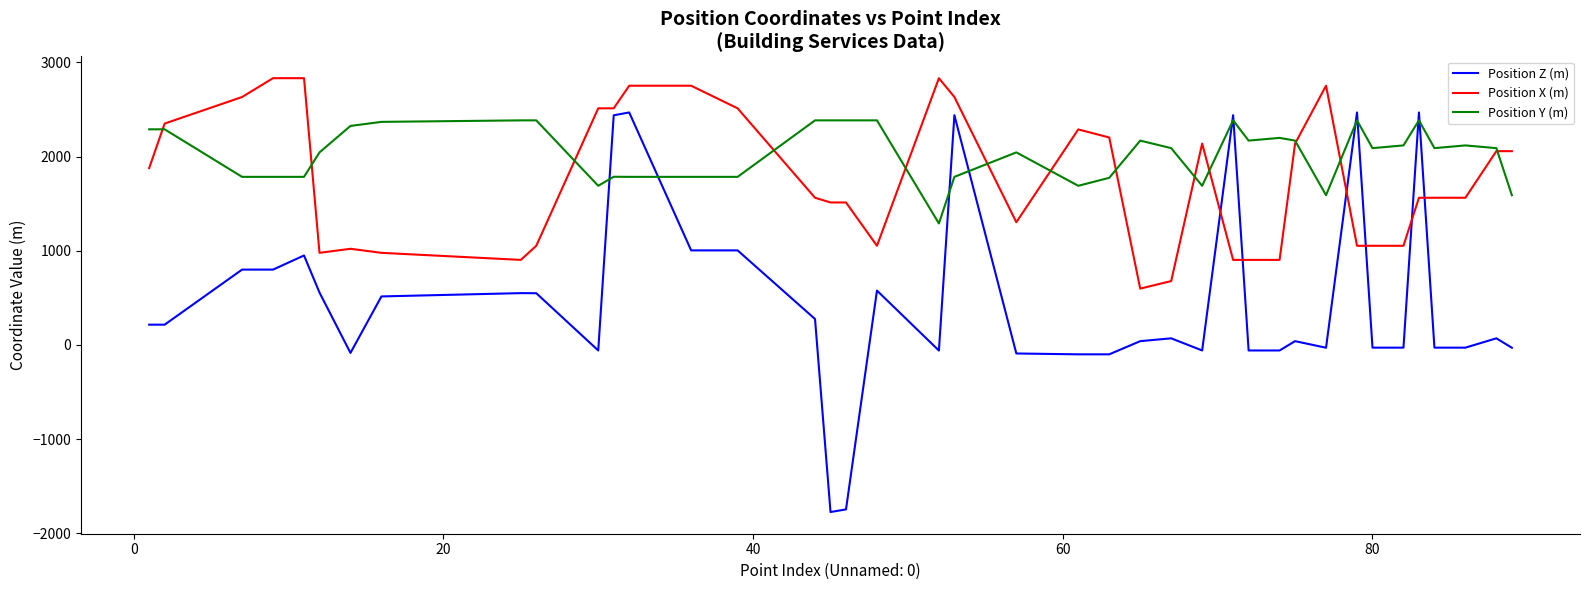

Which series has the largest total across all categories?

Position Y (m)